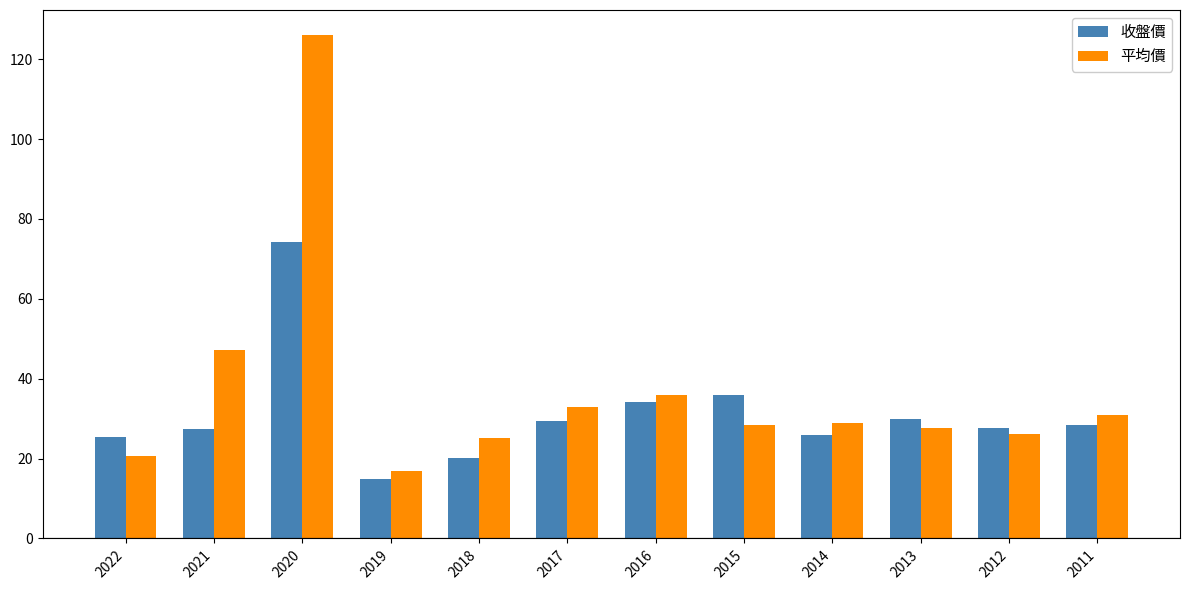

True or false: 收盤價 has a value of 13.9 at 2021.

False